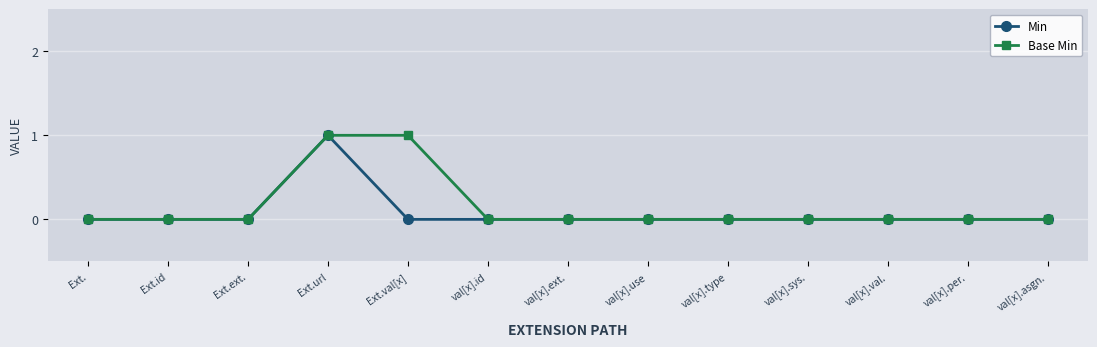

Count the number of data series in this chart.

2